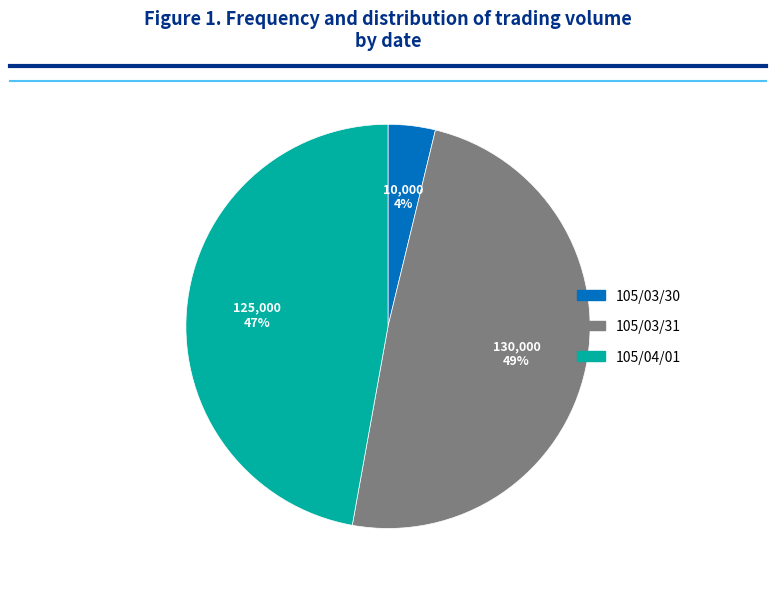

Is there a majority slice in this chart?

No